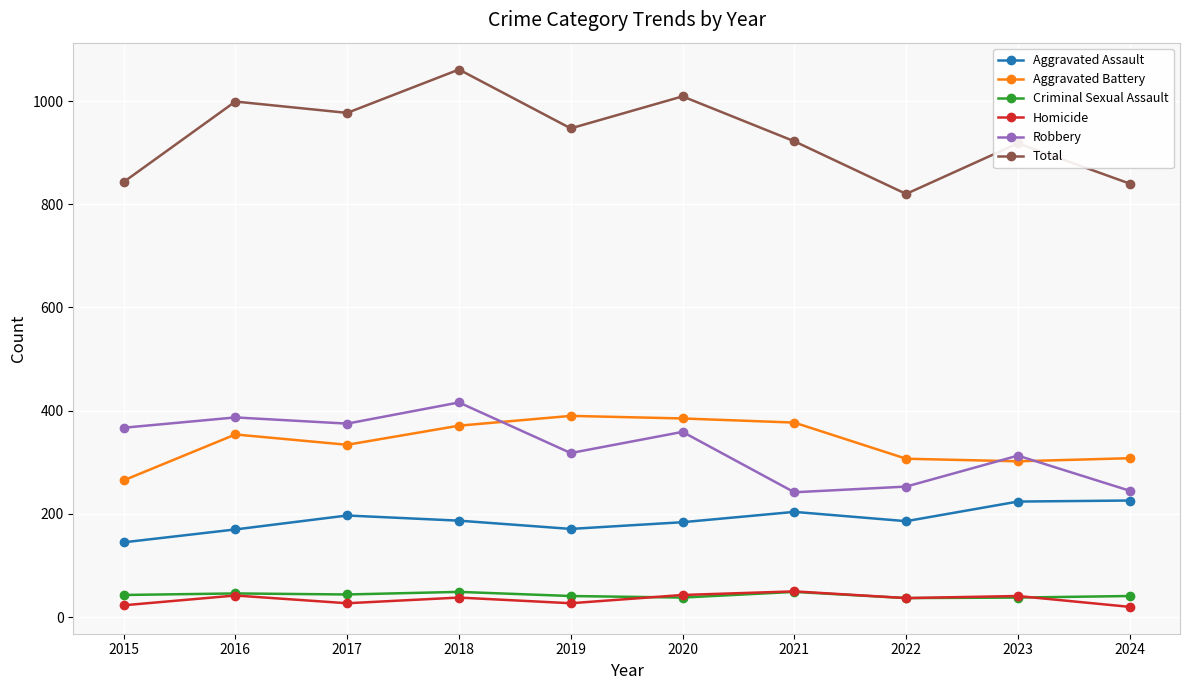

Which series has the widest spread of values?

Total